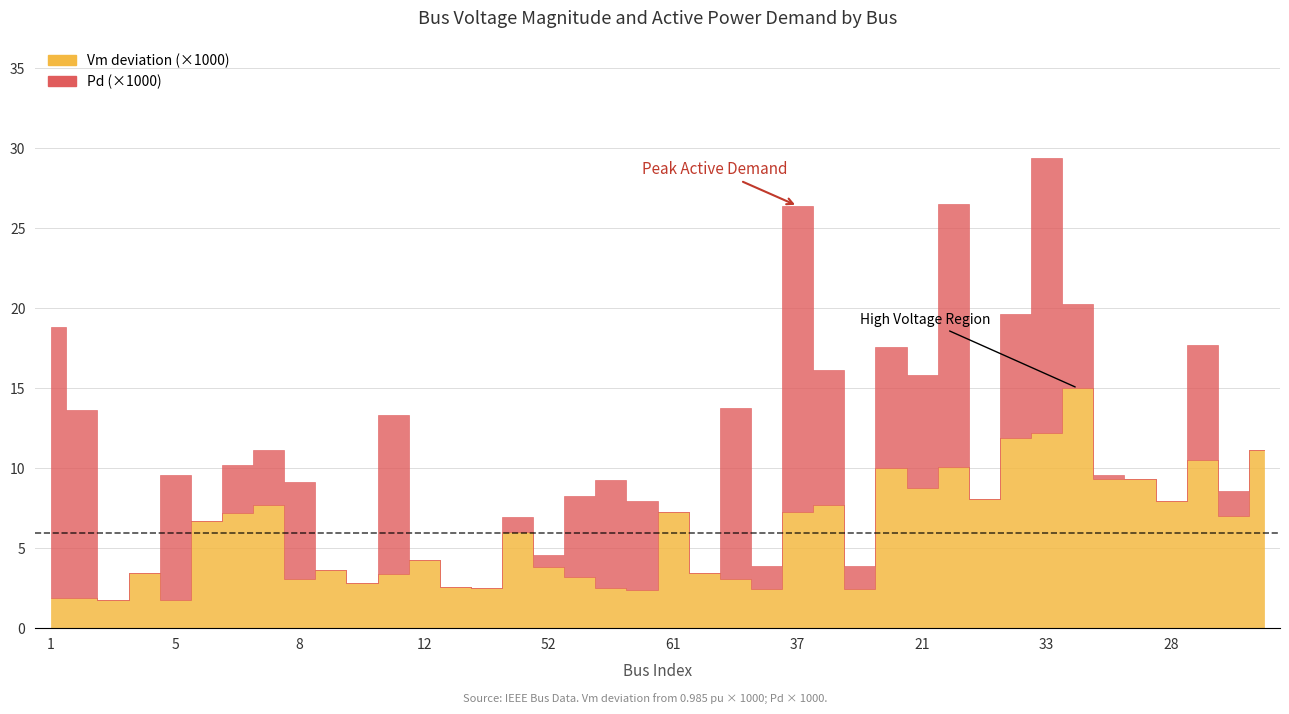

The Pd series shows 0.0 at 19. True or false?

False